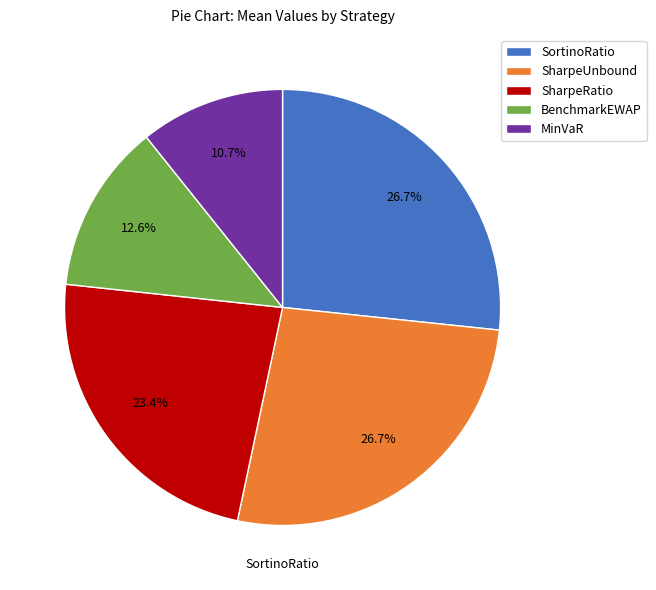

Is SortinoRatio the majority of the pie?

No